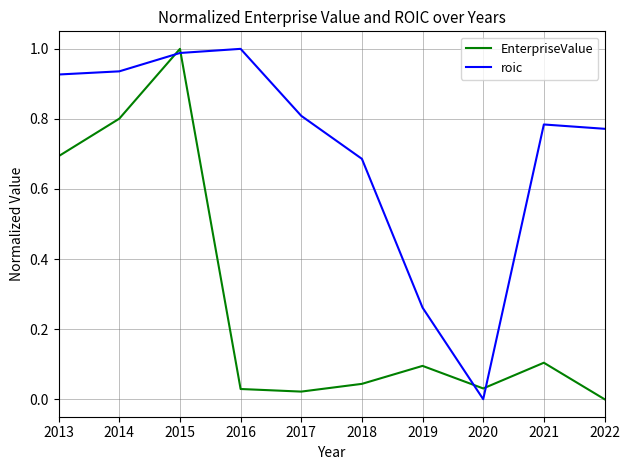

What are all the series names shown in the legend?

EnterpriseValue, roic